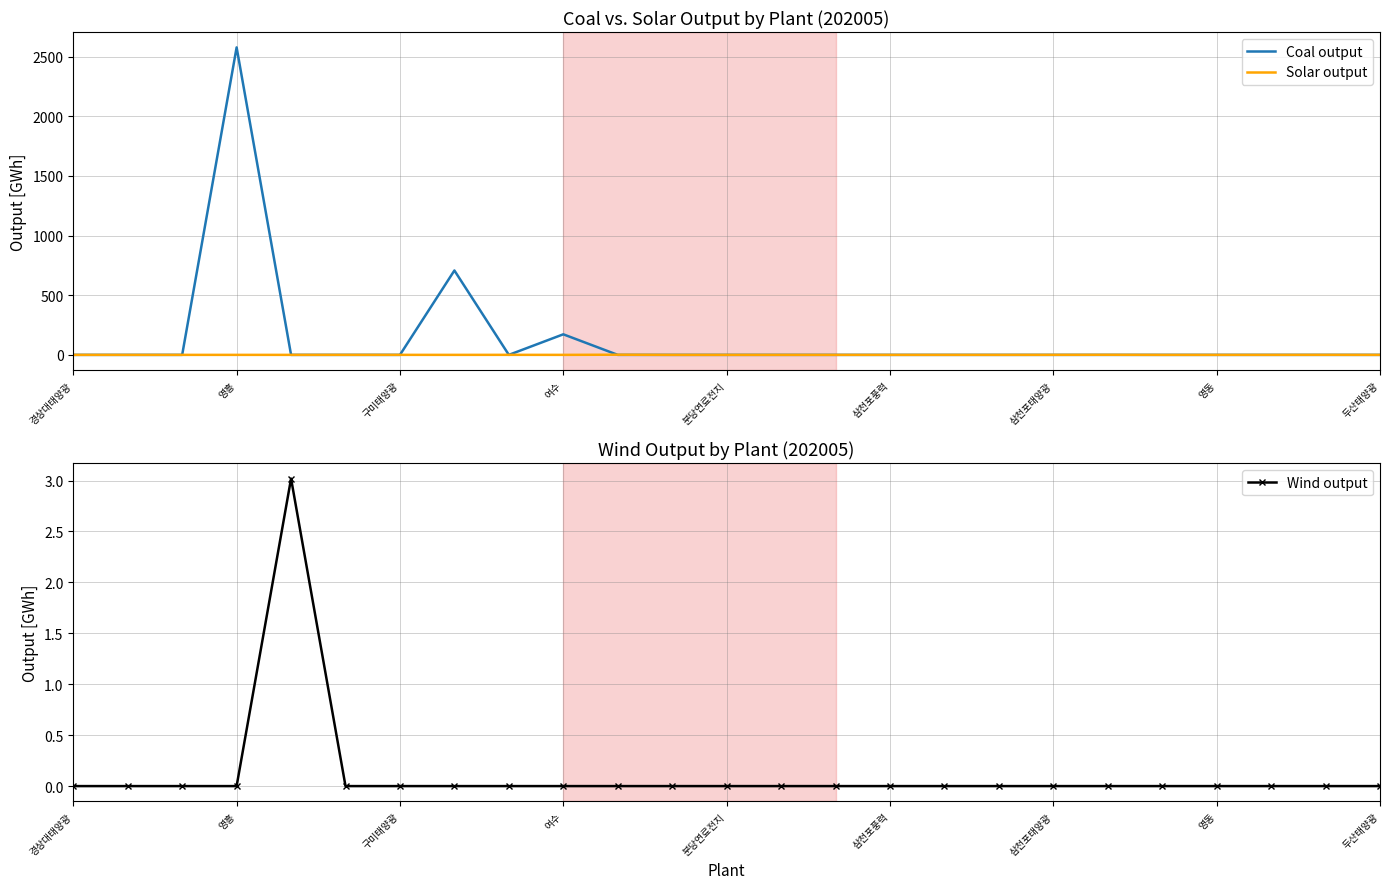

At 13, list the series in order from largest to smallest.

Coal output, Solar output, Wind output